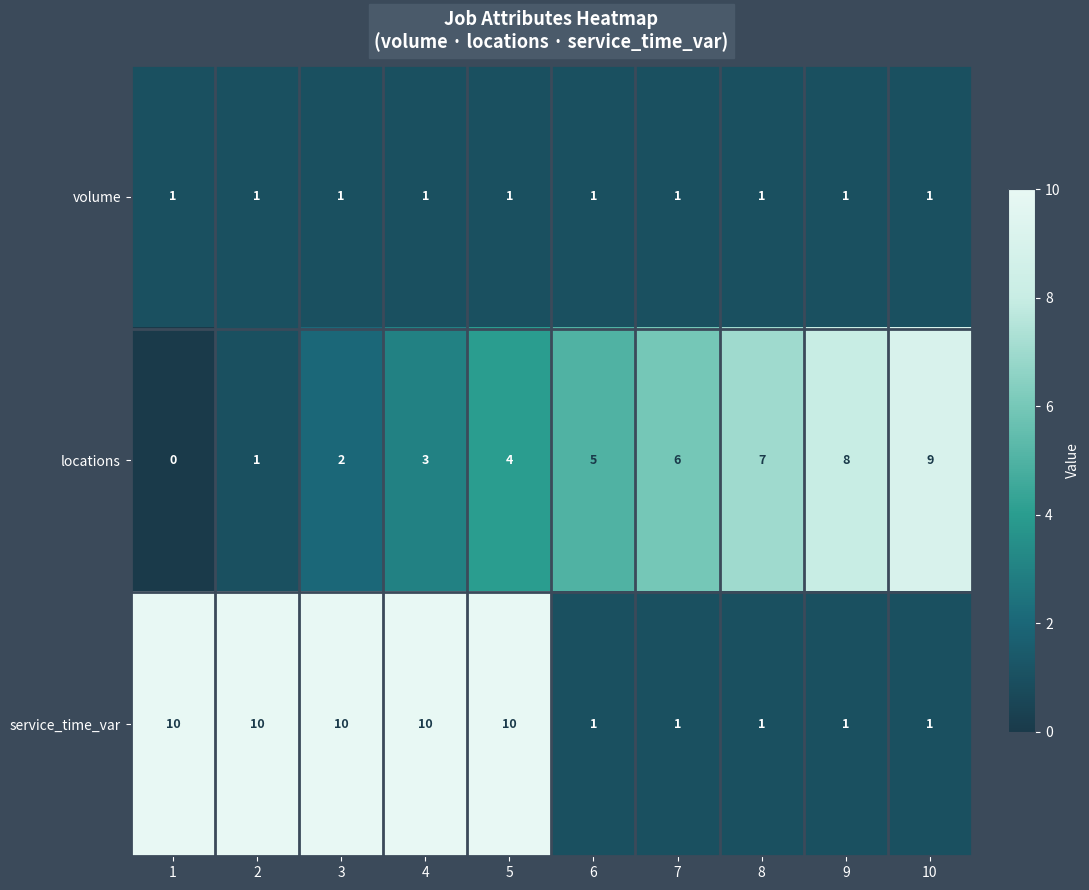

List the series in order of their overall mean, highest first.

service_time_var, locations, volume